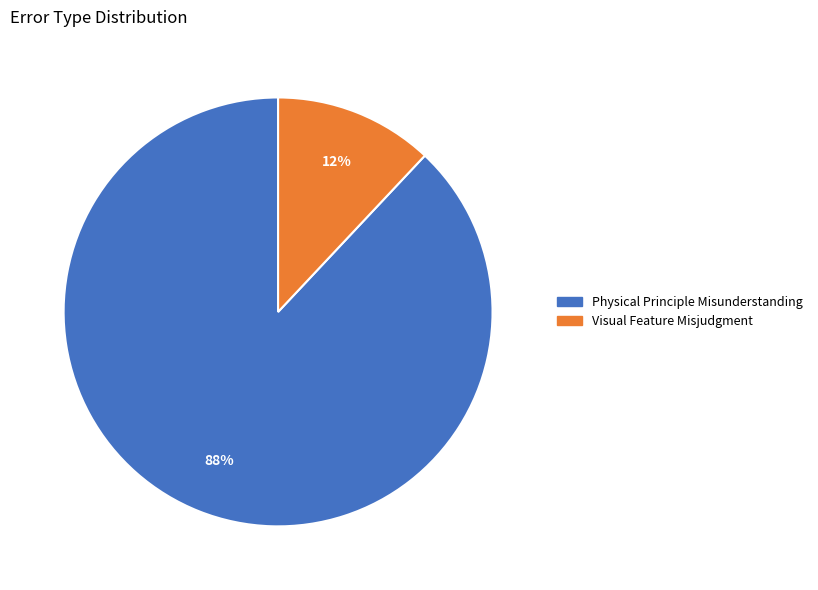

Is the sum of Visual Feature Misjudgment and Physical Principle Misunderstanding greater than half?

Yes